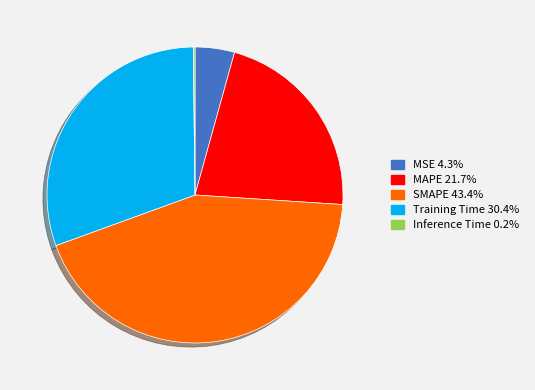

Which slice is the largest?

SMAPE